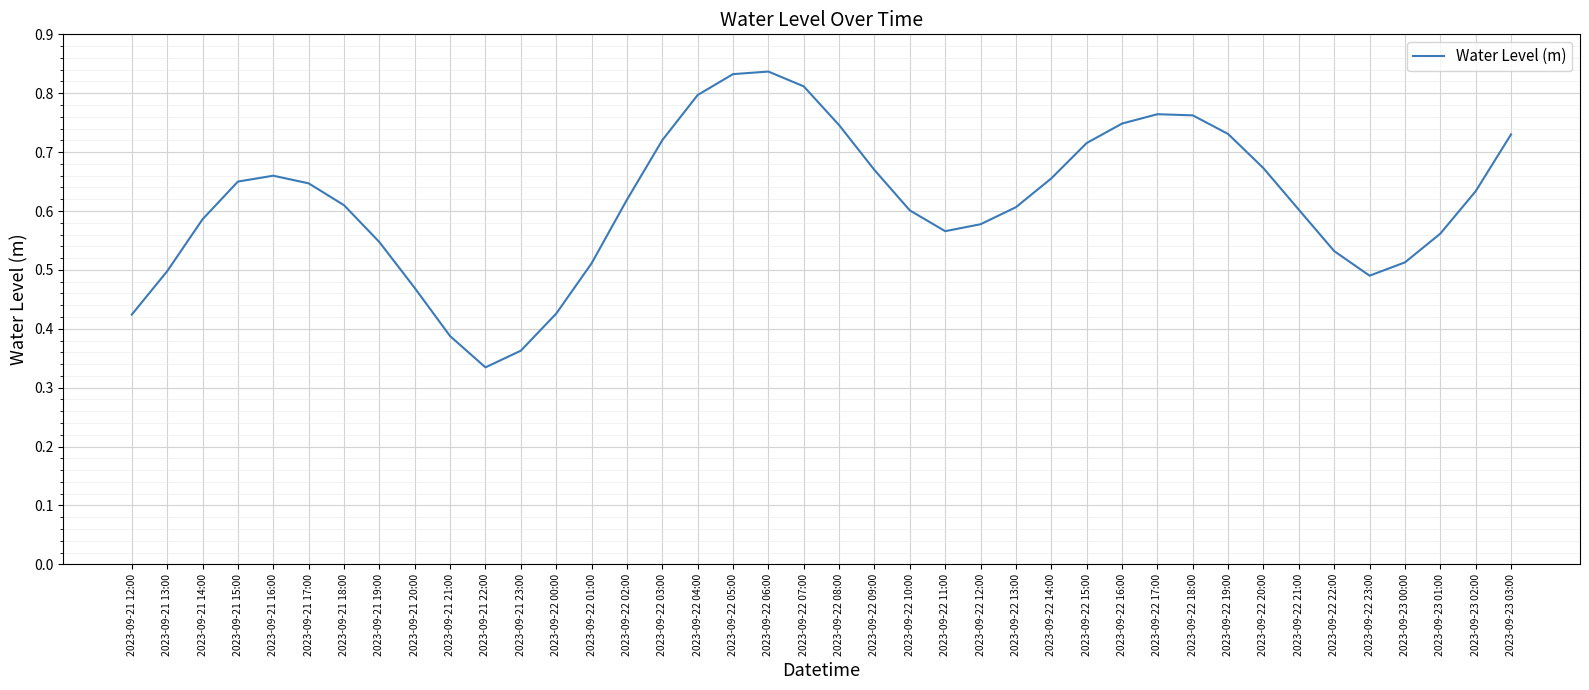

What position from the right is 2023-09-23 02:00?

2